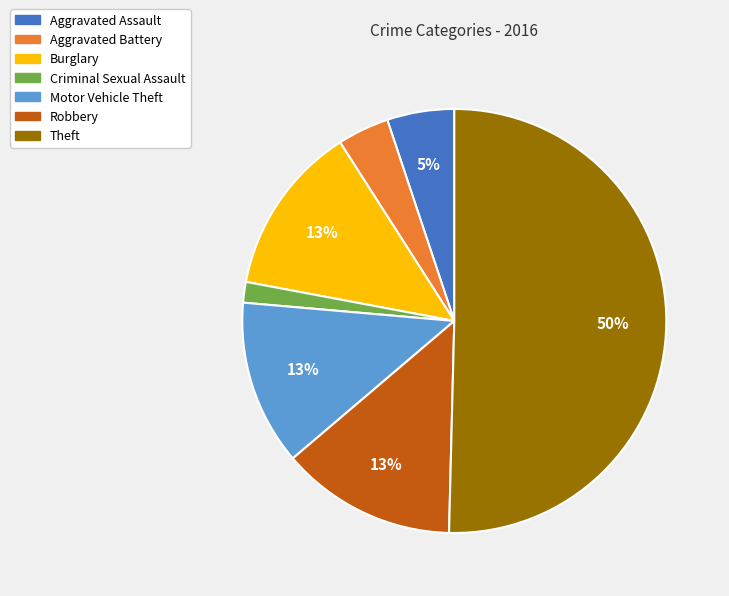

To the nearest percent, what is the difference between the Robbery and Aggravated Battery slice percentages?

9%